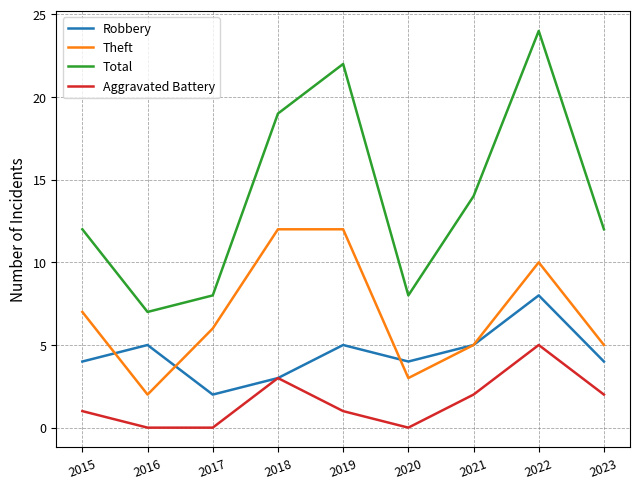

True or false: Theft has a value of 0 at 2016.

False